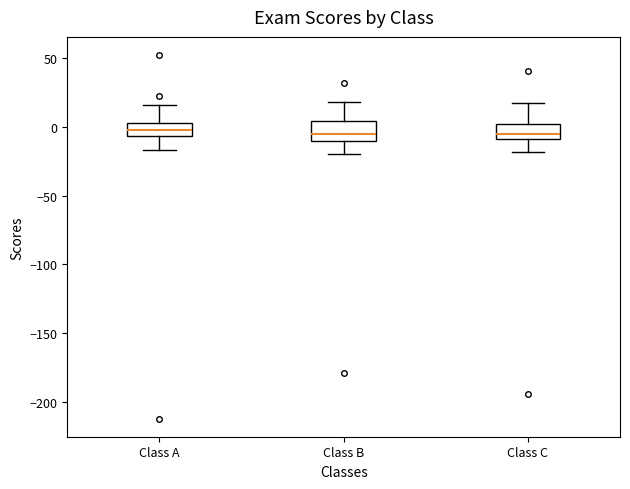

Reading left to right, read every box against the y-axis: the position of its median line, the range the box covers, and the ends of its whiskers. The values are not printed on the chart, so give them approximately, as read against the axis.

Class A: median -5 (inside the box), box -5 to 5, whiskers -15 to 15
Class B: median -5, box -10 to 5, whiskers -20 to 20
Class C: median -5, box -10 to 0, whiskers -20 to 15